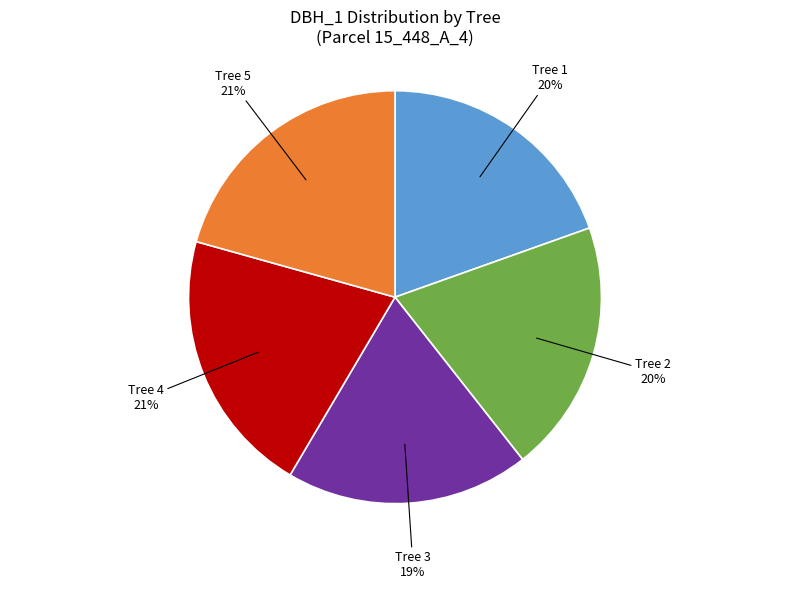

To the nearest percent, what is the average slice percentage?

20%